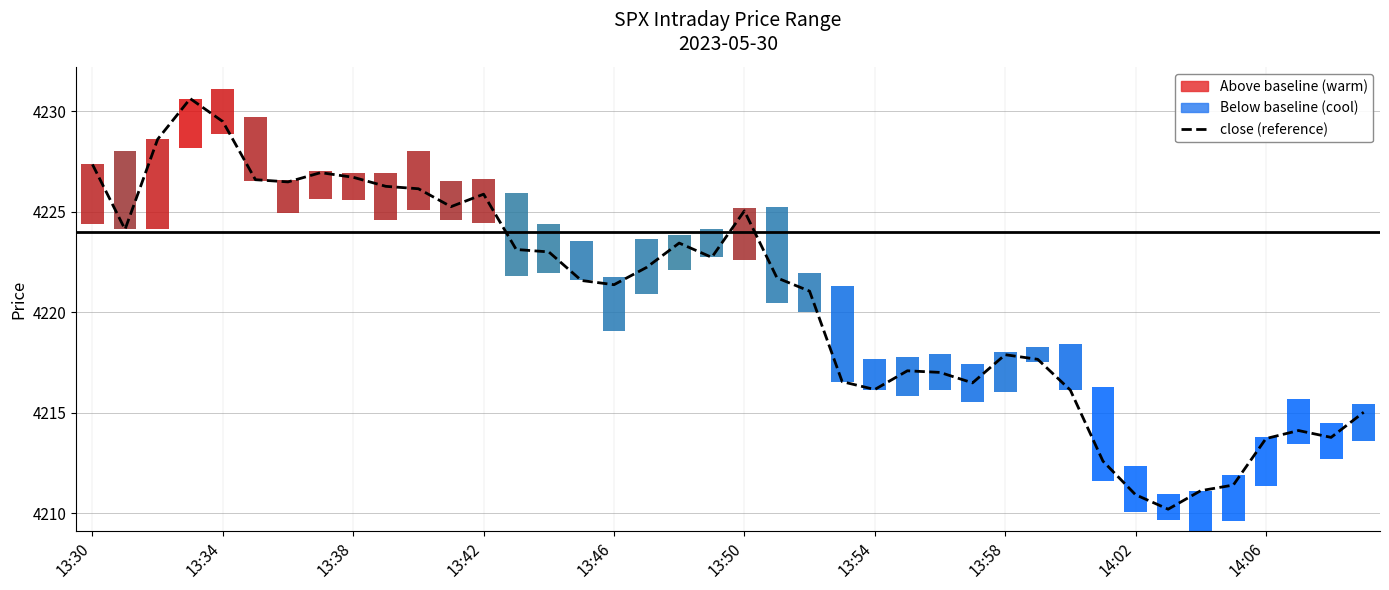

Is it true that the value at 15 is 4221.6?

True